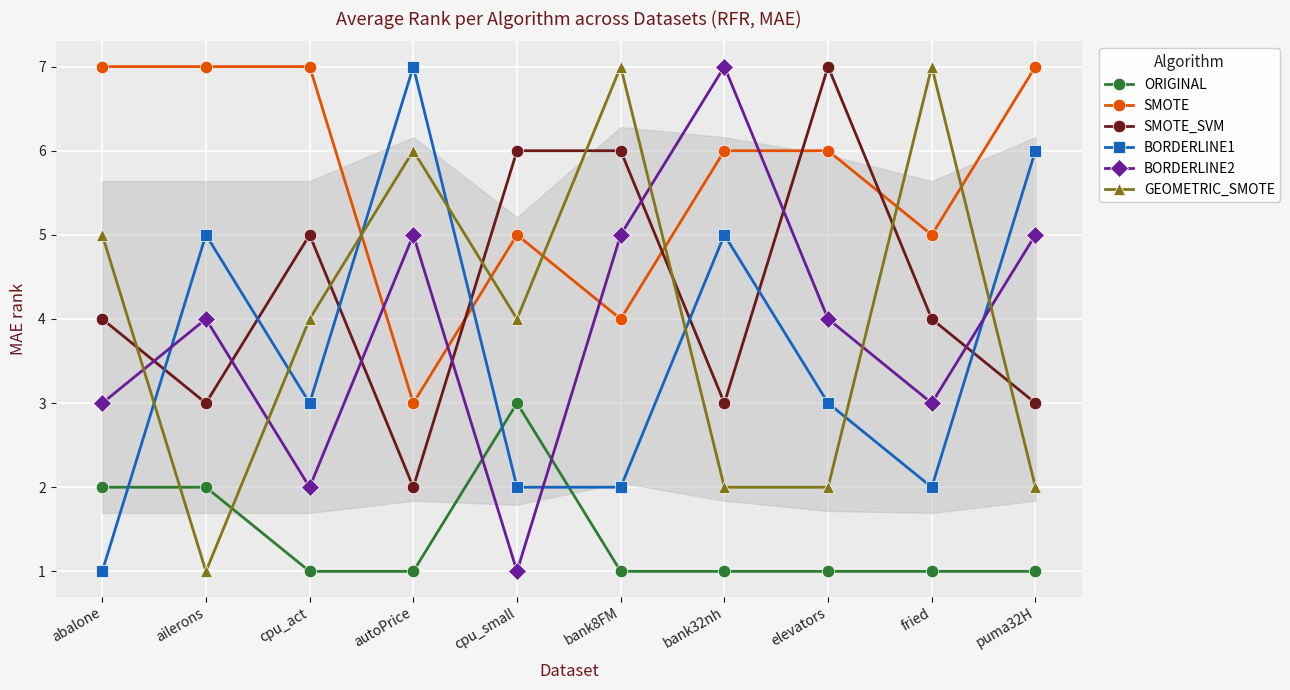

Is it true that BORDERLINE1 equals 4 at cpu_act?

False